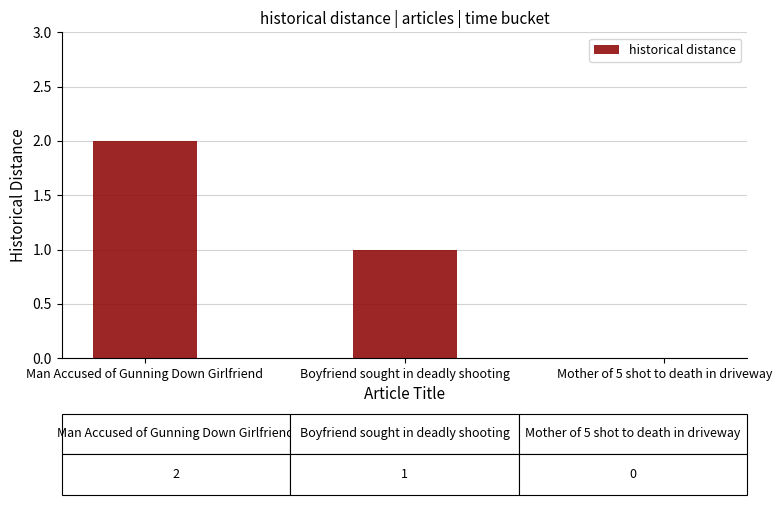

Reading left to right, what are all the values shown in this chart?

2	1	0